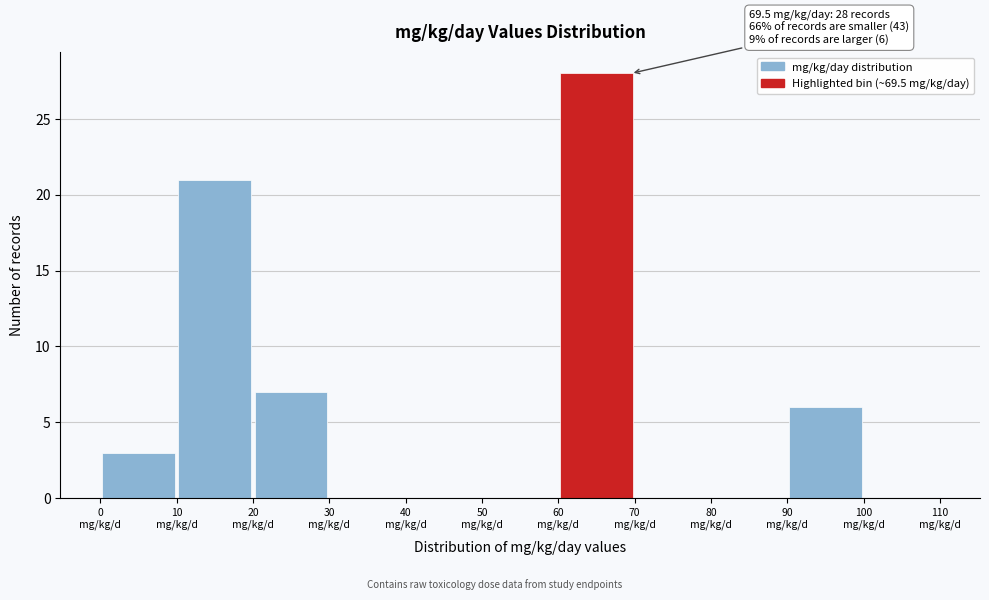

Over which range of the x-axis is the bar tallest?

60 to 70